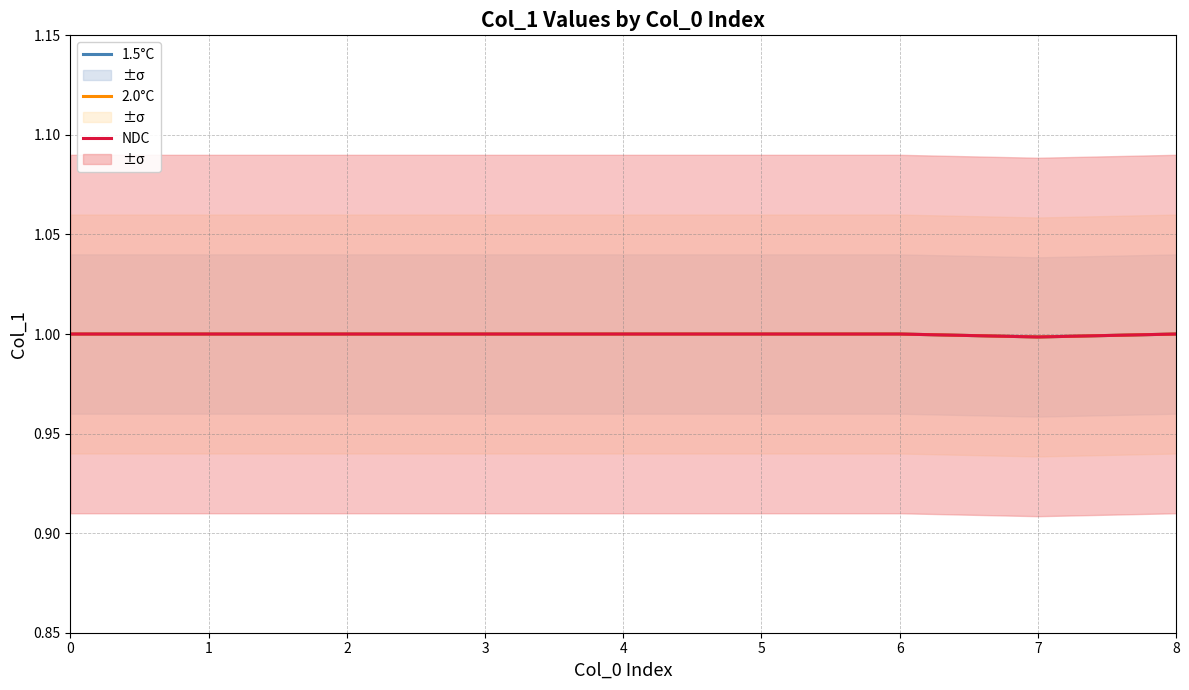

Reading left to right, list all the values displayed in this chart.

1.5°C: 0=1.0	1=1.0	2=1.0	3=1.0	4=1.0	5=1.0	6=1.0	7=1.0	8=1.0
2.0°C: 0=1.0	1=1.0	2=1.0	3=1.0	4=1.0	5=1.0	6=1.0	7=1.0	8=1.0
NDC: 0=1.0	1=1.0	2=1.0	3=1.0	4=1.0	5=1.0	6=1.0	7=1.0	8=1.0